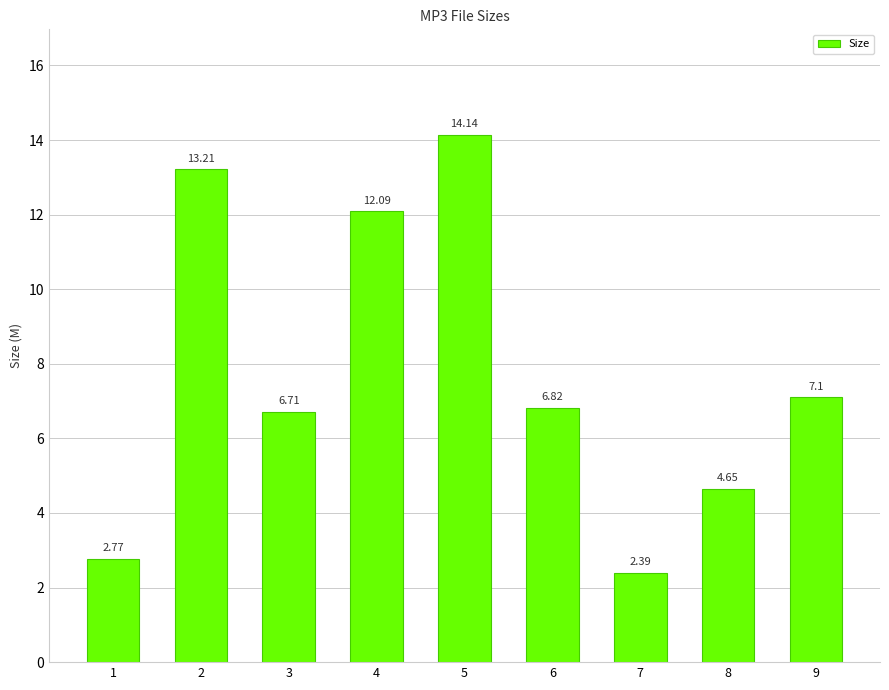

True or false: the data shows 7.1 at 9.

True